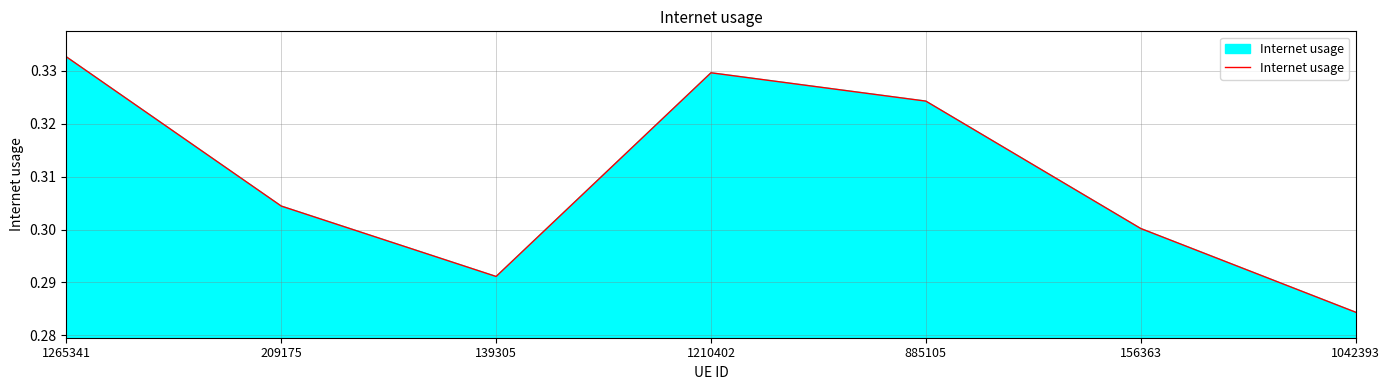

Which label corresponds to the largest value in the chart?

1265341